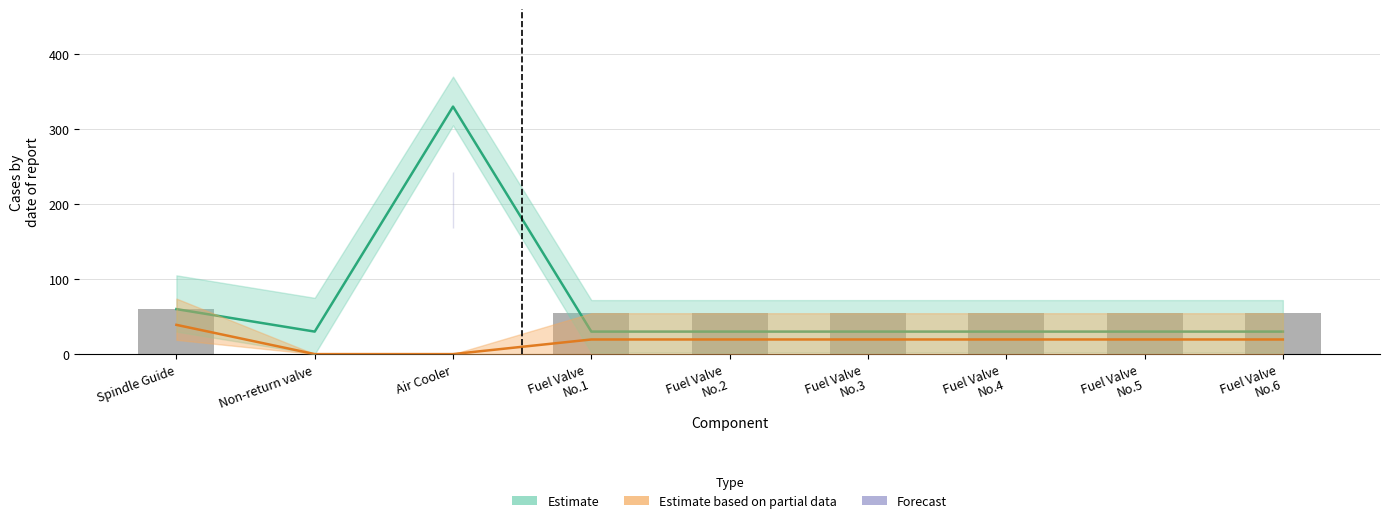

The value of Estimate based on partial data at Fuel Valve
No.2 is 26.5. True or false?

False